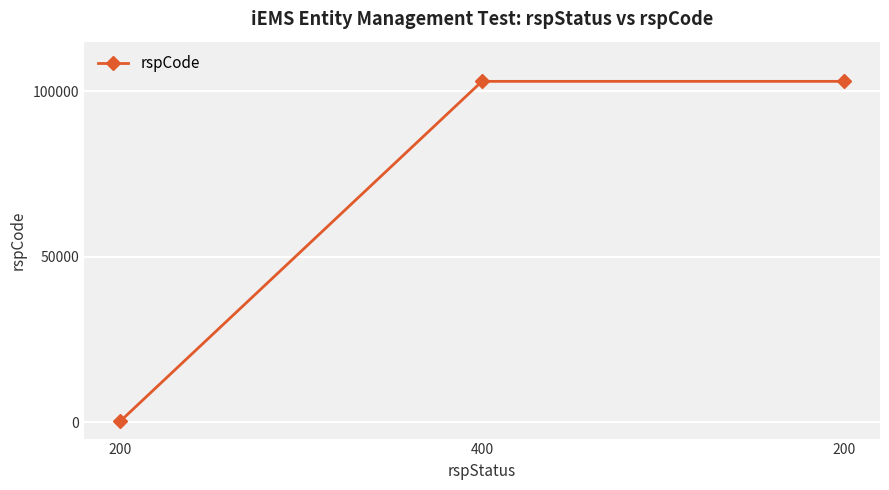

At which category does the chart reach its peak across all series?

400